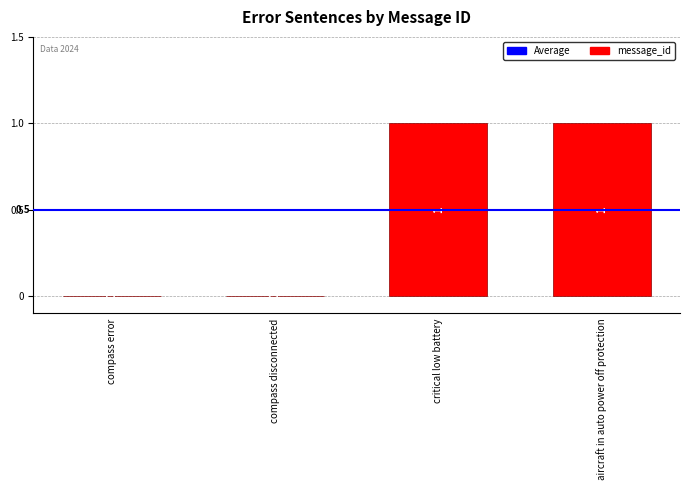

What is the sum of all values?

2